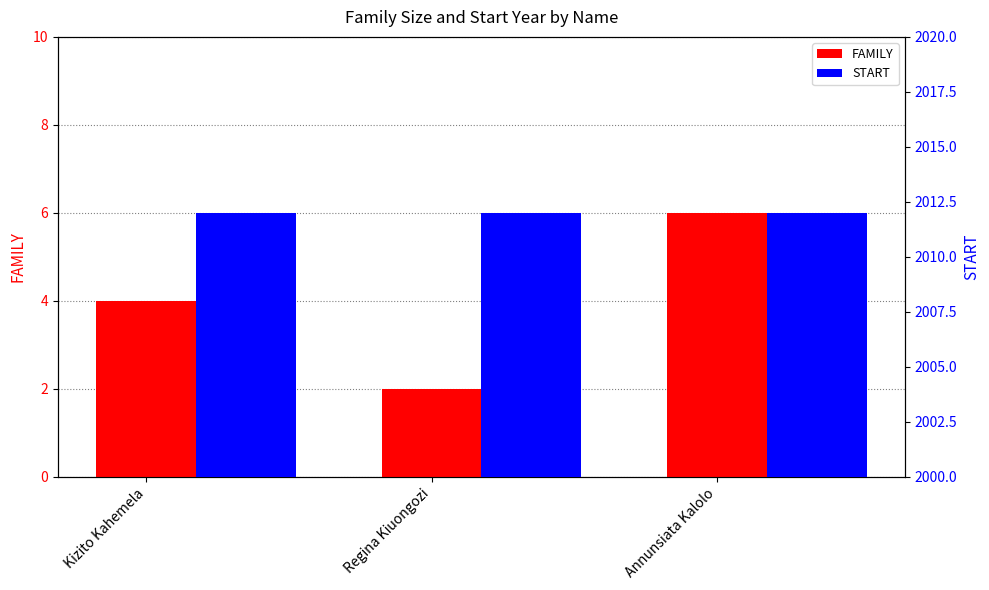

What is the label of the 3rd bar from the left?

Annunsiata Kalolo